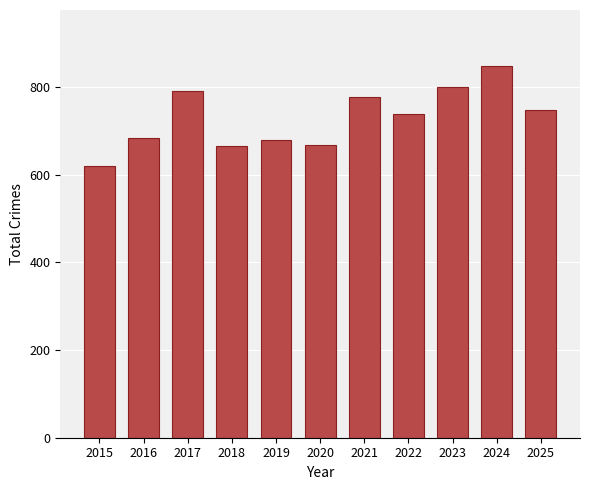

What is the change in value from 2015 to 2018?

+46